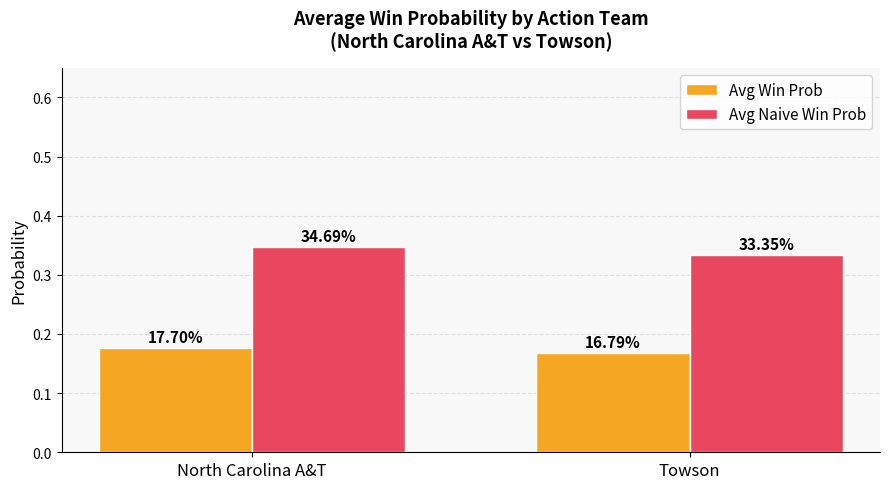

Which series has the largest total across all categories?

Avg Naive Win Prob